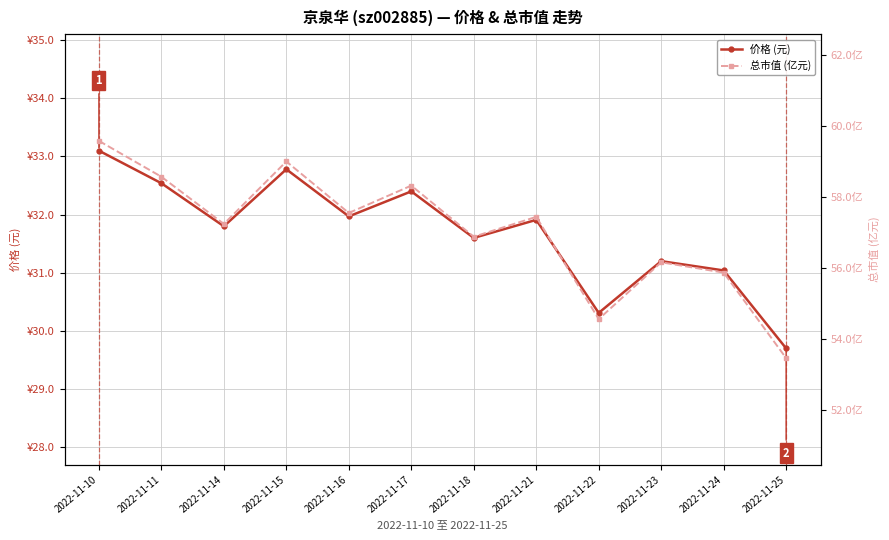

List the series in order of their peak value, lowest first.

价格 (元), 总市值 (亿元)